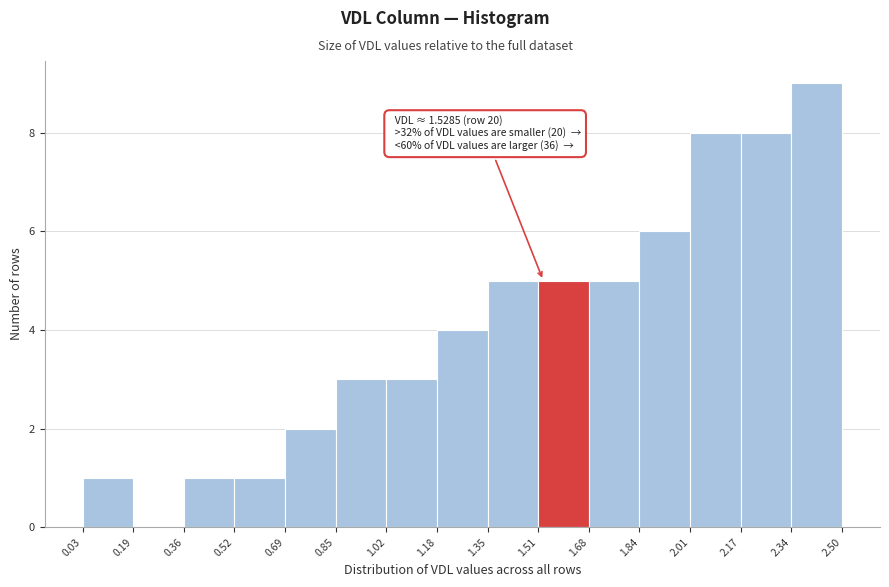

Over which range of the x-axis is the bar tallest?

2.34 to 2.50